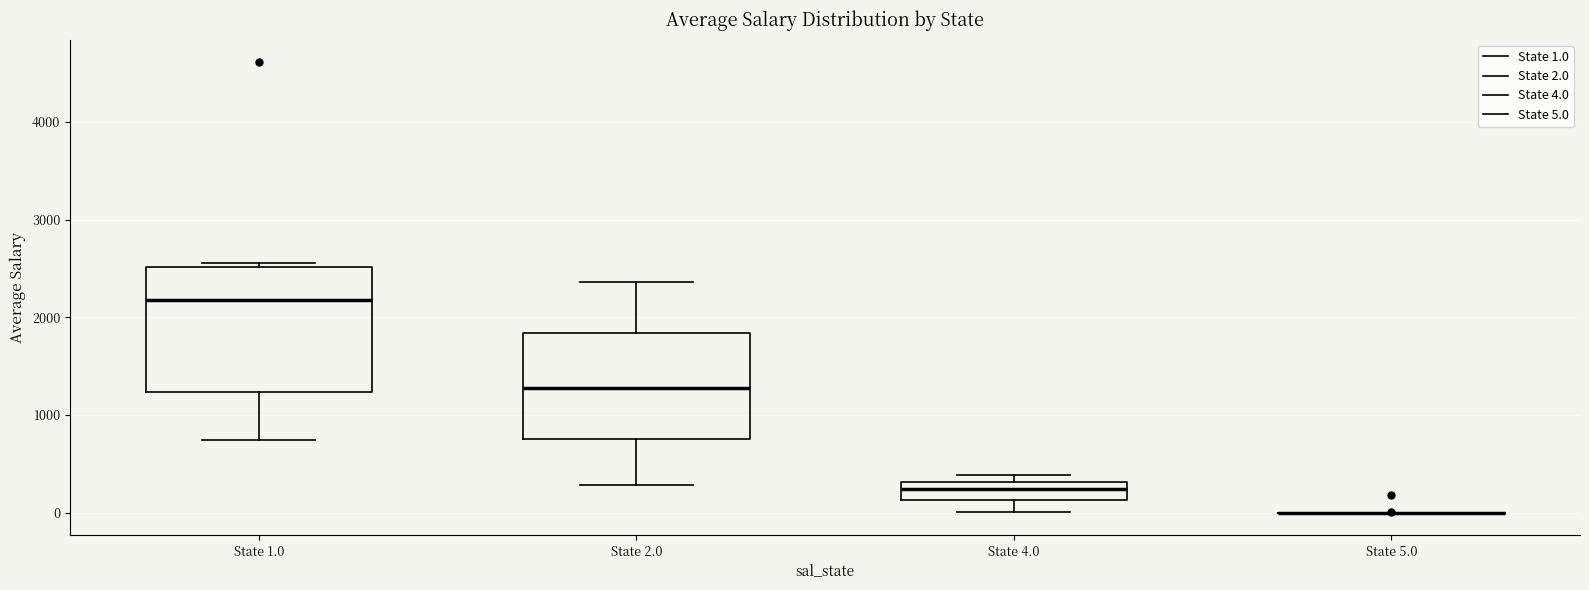

Which box is the tallest, from its lower edge to its upper edge?

State 1.0